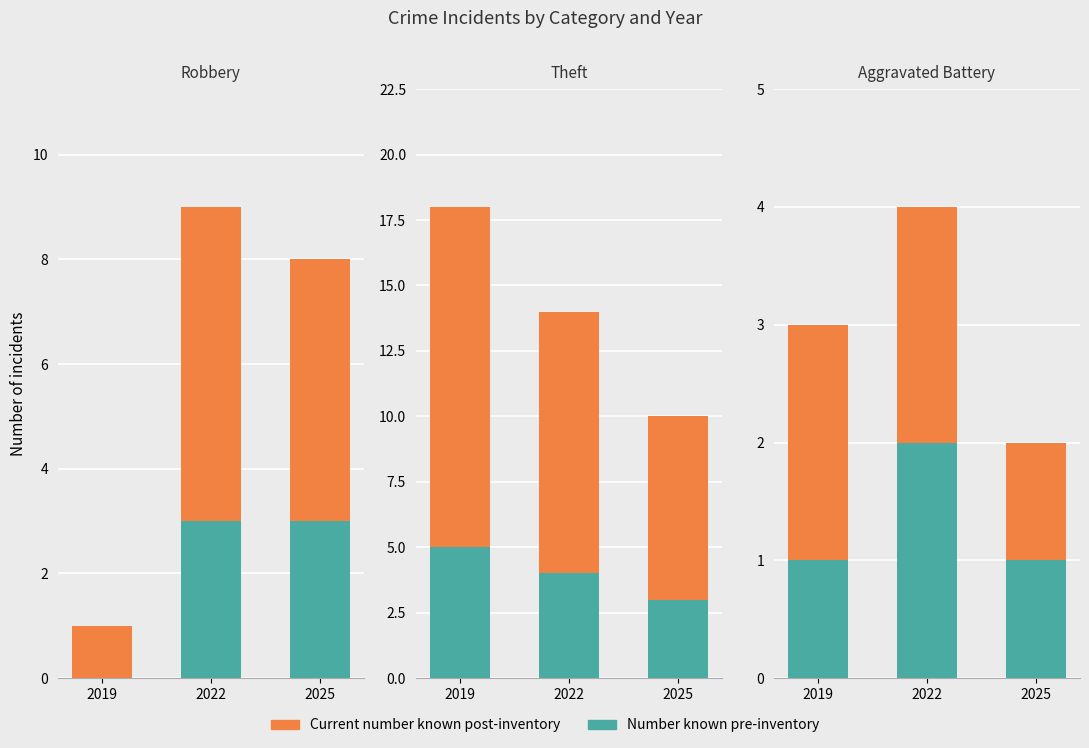

Rank the categories by Number known pre-inventory value from lowest to highest.

2019, 2025, 2022